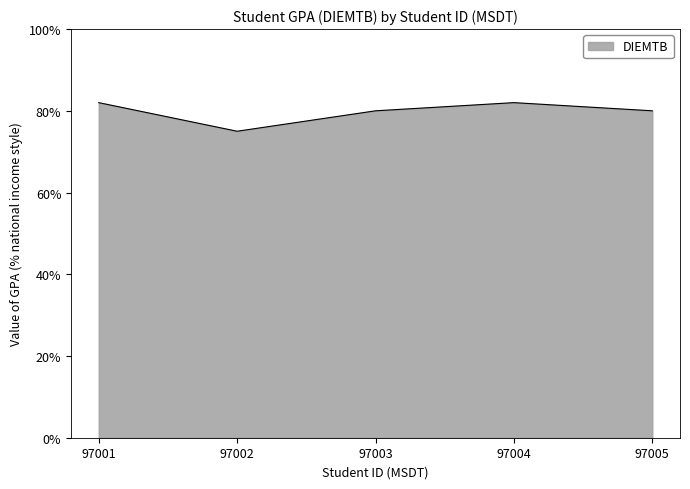

Does the chart have visible grid lines?

Yes